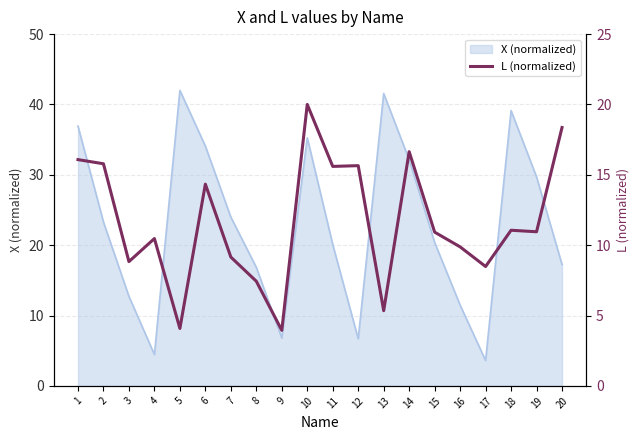

At which label is the value closest to 11?

19